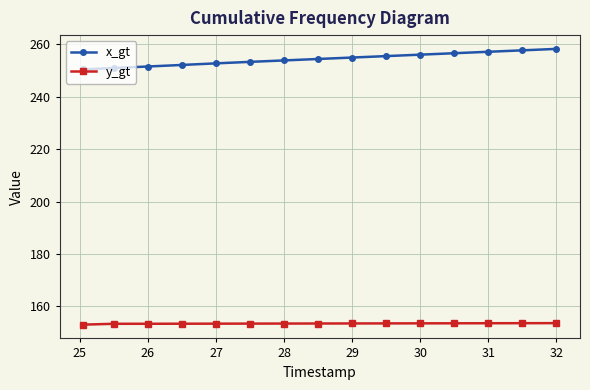

Which series has the widest spread of values?

x_gt